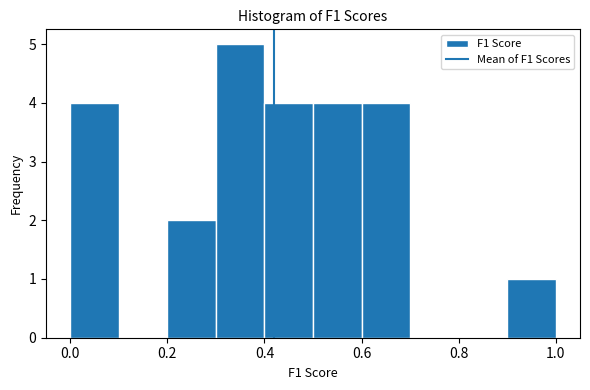

Reading left to right, list every bar in this chart as the range it spans on the x-axis followed by its height. The values are not printed on the chart, so give them approximately, as read against the axis.

0.0 to 0.1: 4
0.1 to 0.2: 0
0.2 to 0.3: 2
0.3 to 0.4: 5
0.4 to 0.5: 4
0.5 to 0.6: 4
0.6 to 0.7: 4
0.7 to 0.8: 0
0.8 to 0.9: 0
0.9 to 1.0: 1